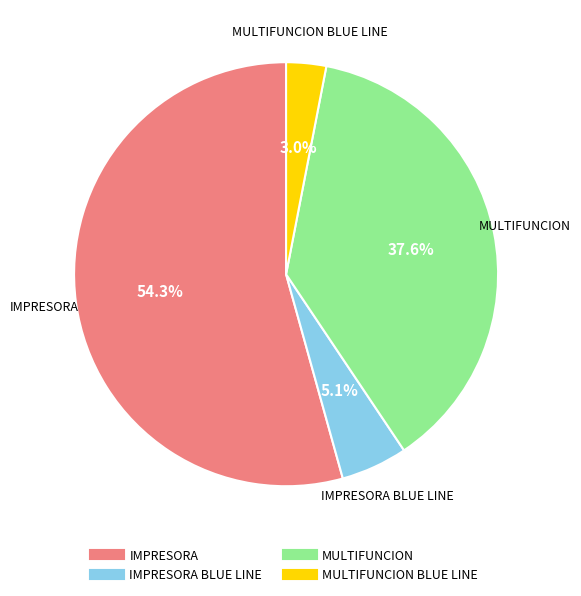

Is there any slice that represents more than half of the pie?

Yes